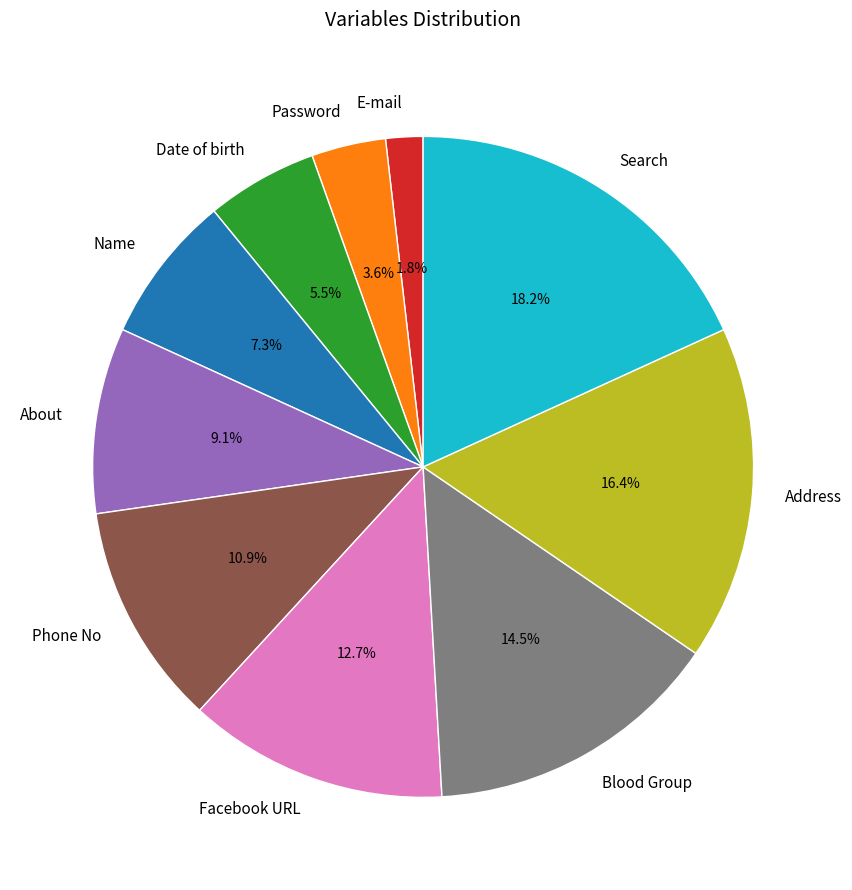

To the nearest percent, what percentage of the pie is E-mail?

2%